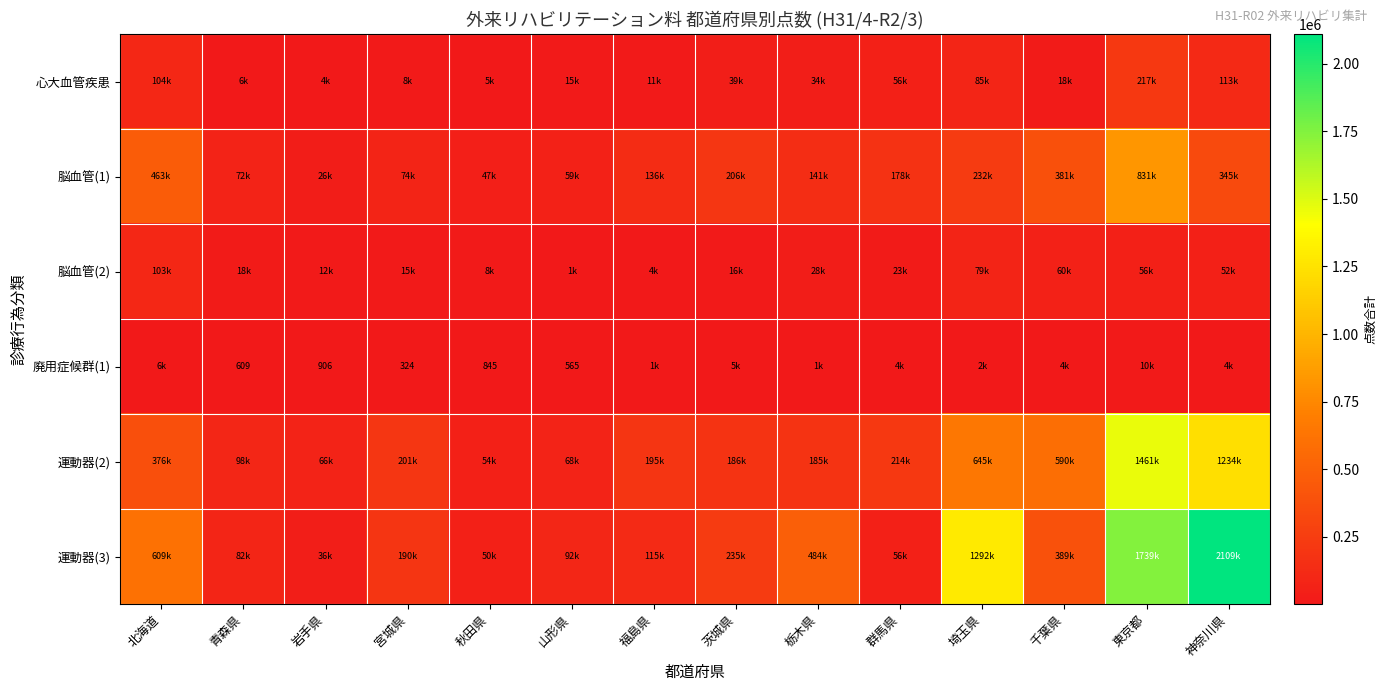

What is the spread (max minus min) of values at 東京都?

1729789